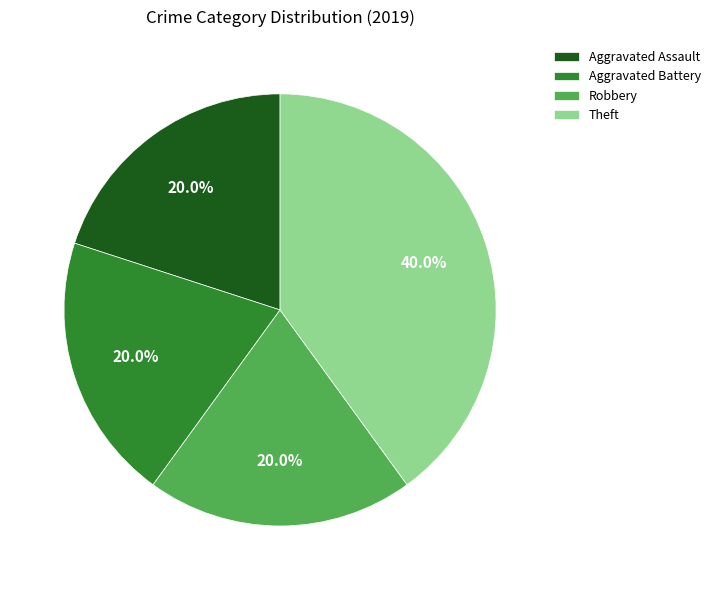

Combined, do Theft and Aggravated Assault account for over 50%?

Yes